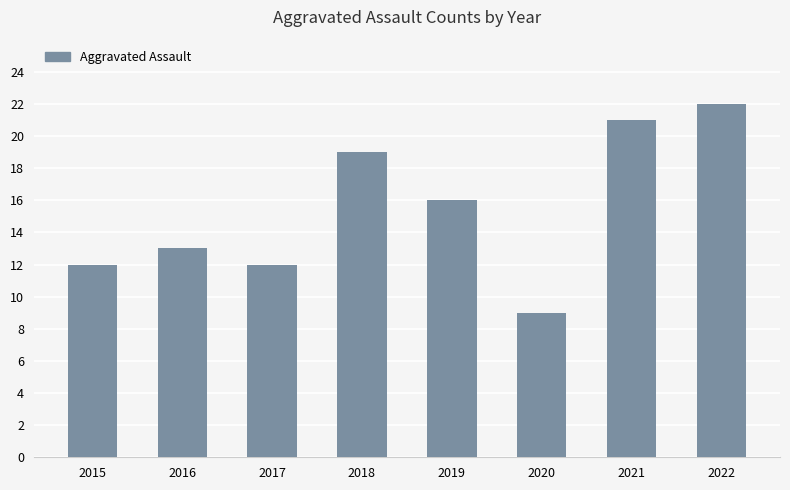

Which has a higher value, 2020 or 2016?

2016